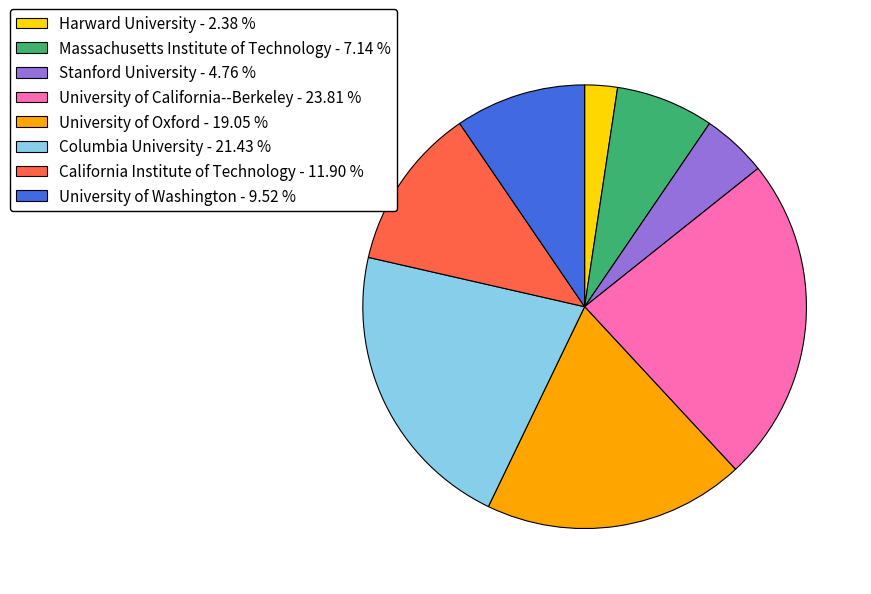

How many segments does this pie chart have?

8